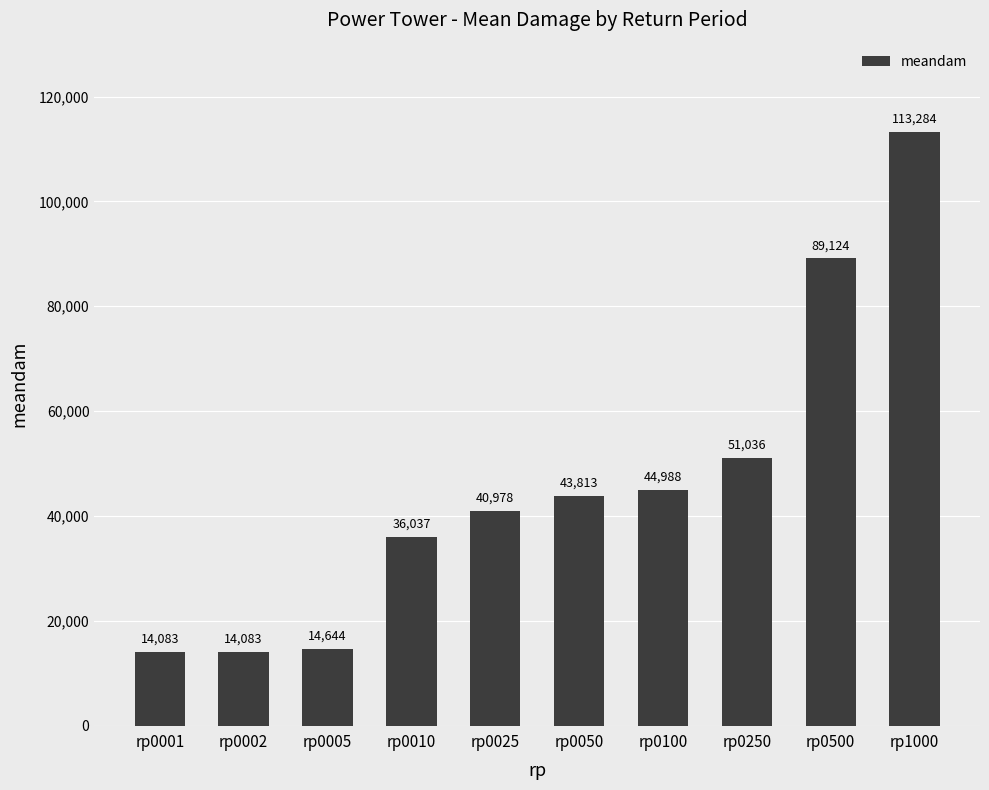

What is the sum of the values at rp0050 and rp0002?

57896.4